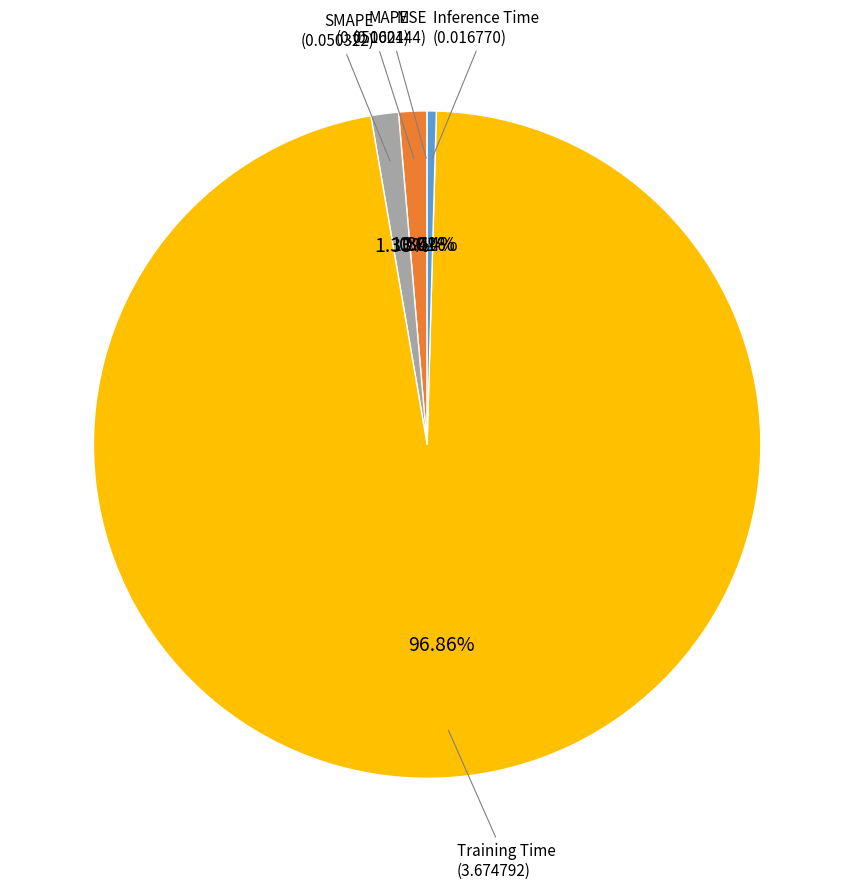

Does any single category account for the majority?

Yes